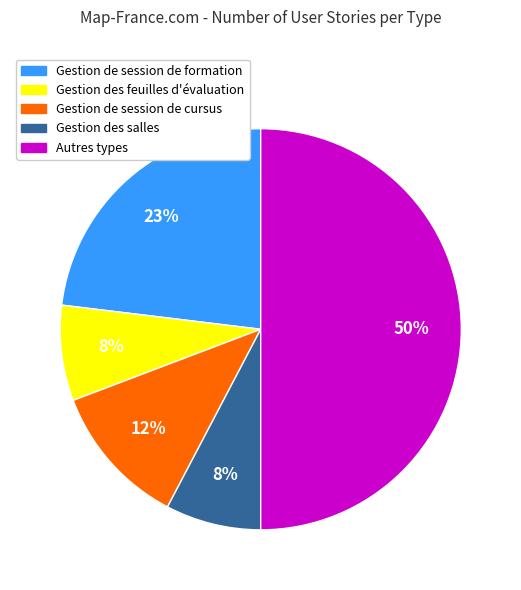

What is the largest slice in the pie chart?

Autres types